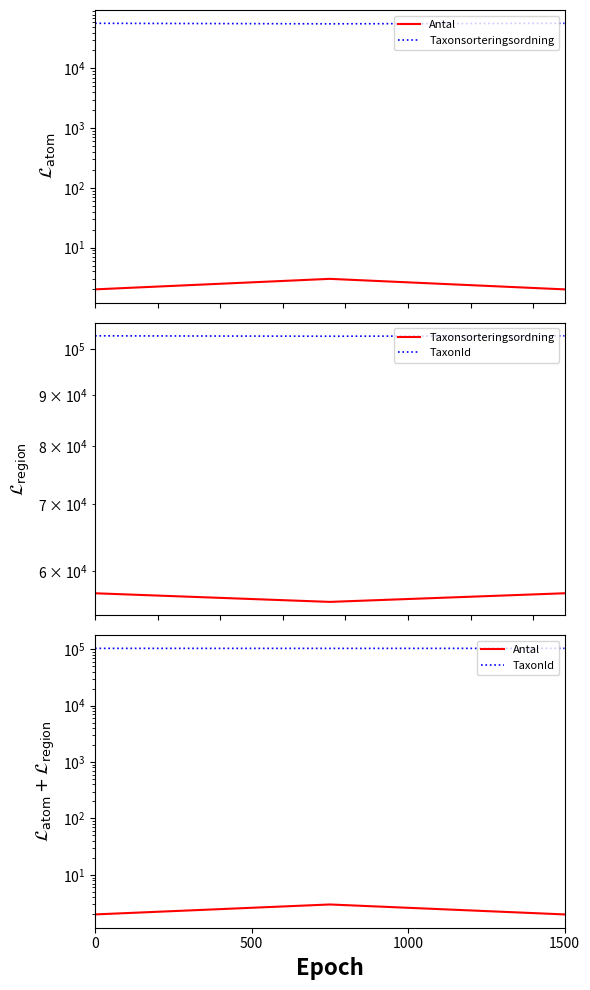

What is the value of the Antal point at the 3rd from the left?

2